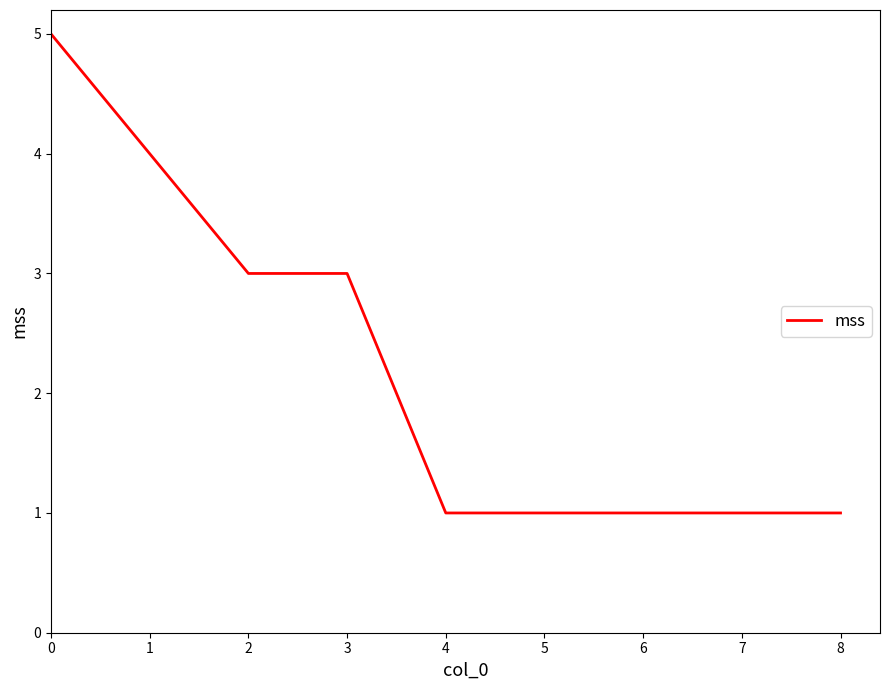

True or false: the data shows 1 at 7.

True